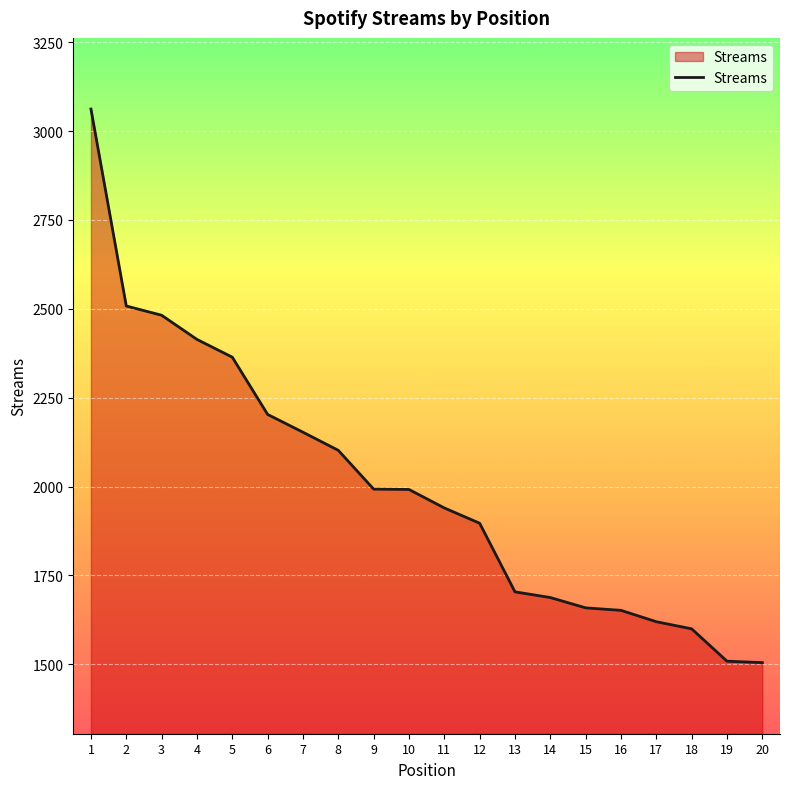

How many lines are shown in the chart?

1